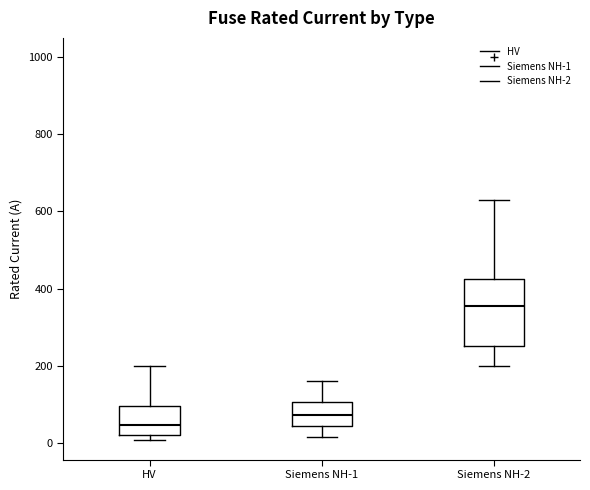

Comparing the boxes themselves (not the whiskers), which one is the tallest?

Siemens NH-2